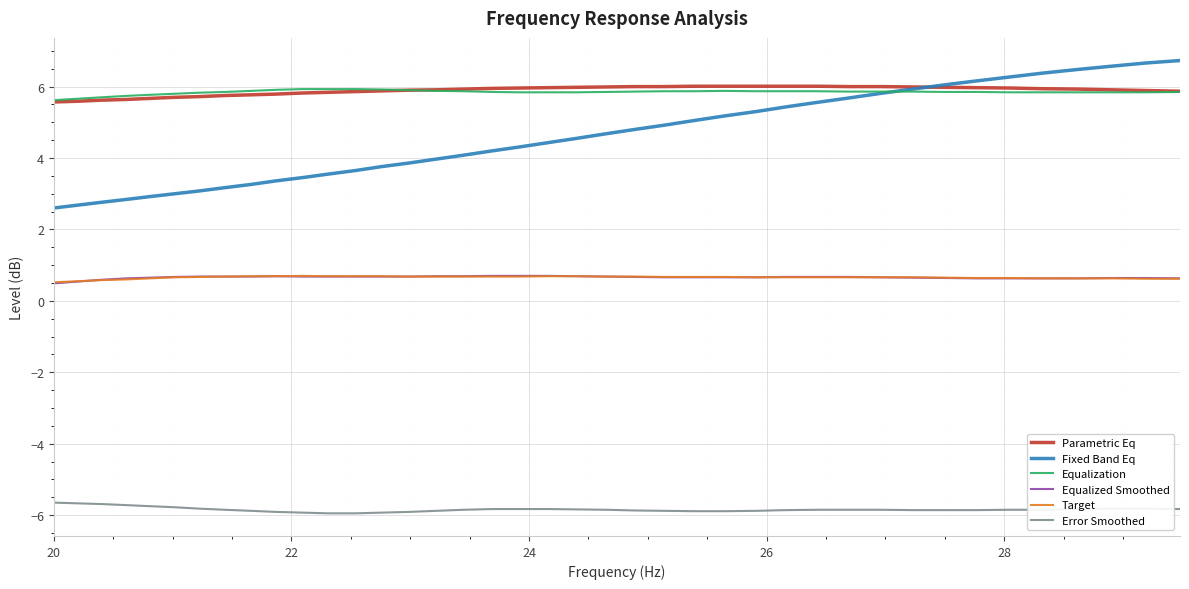

True or false: Fixed Band Eq and Target intersect in this chart.

False